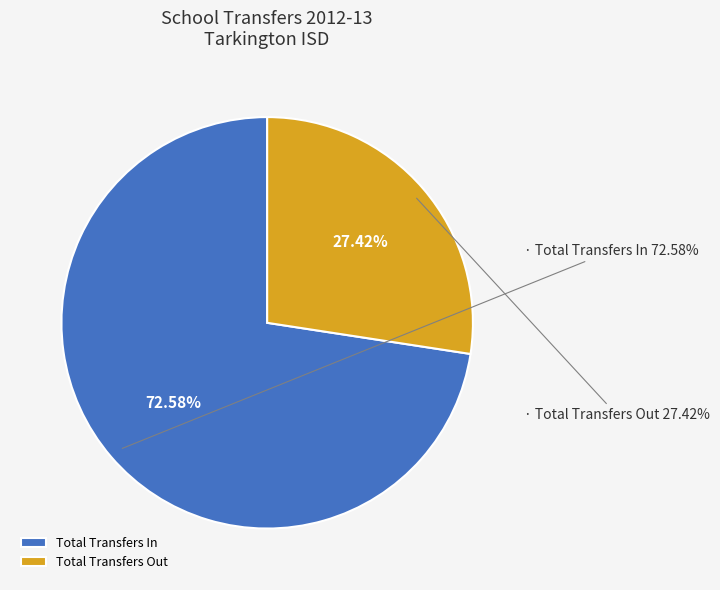

What is the largest slice in the pie chart?

Total Transfers In